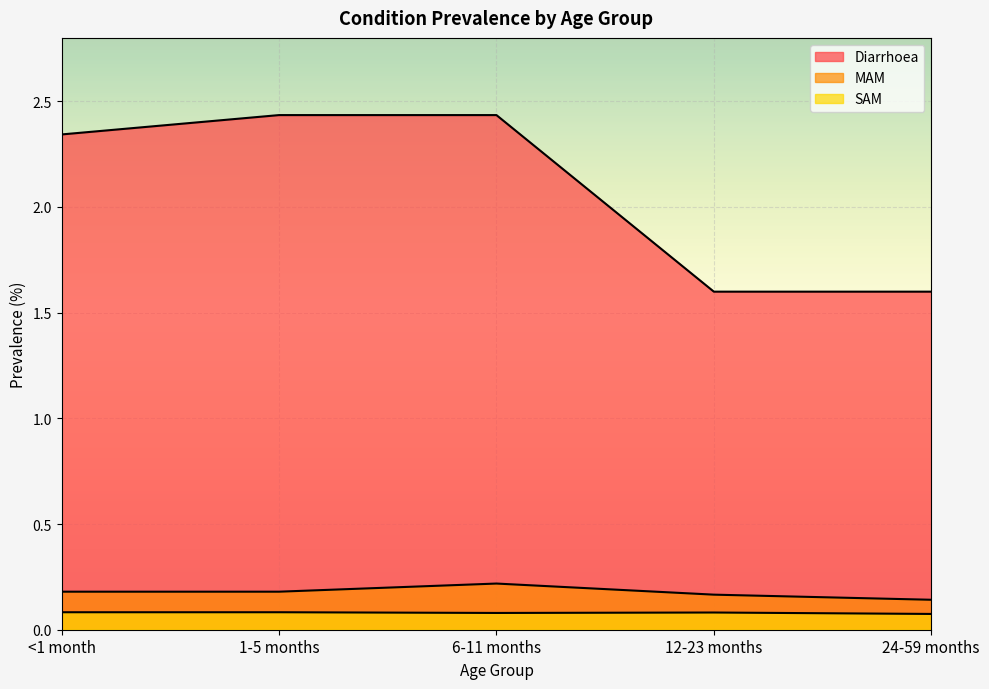

What is the approximate value of Diarrhoea at 12-23 months?

1.6